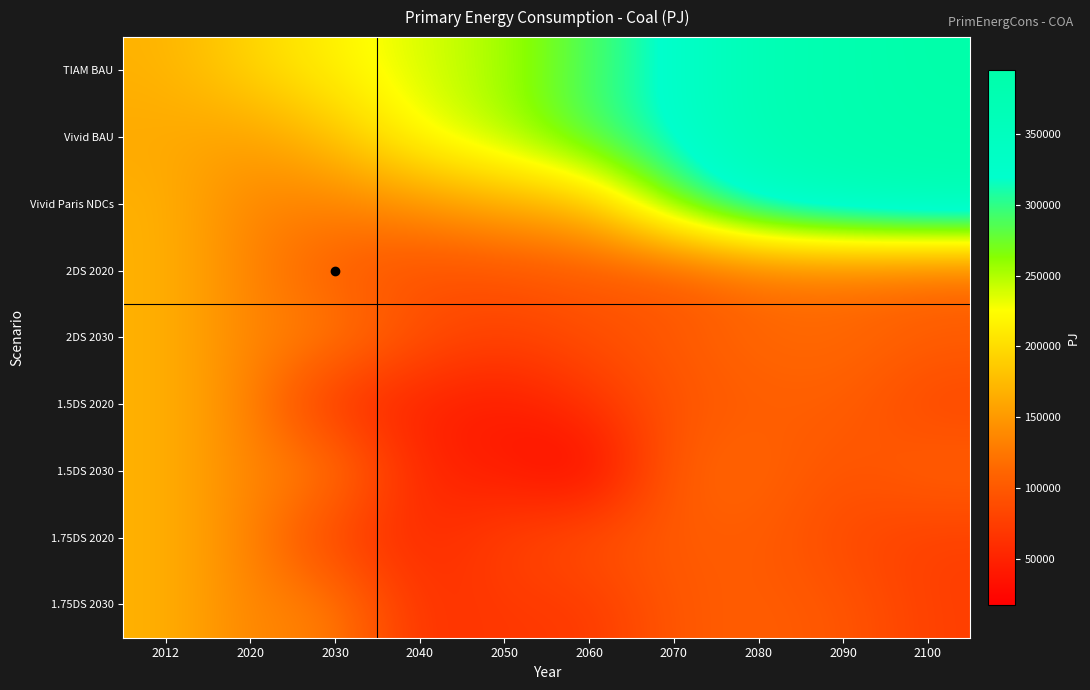

Reading right to left, transcribe all the data shown in this chart.

TIAM BAU: 2100=395134.7	2090=380785.5	2080=371395.1	2070=324720.5	2060=288115.6	2050=252454.7	2040=237028.3	2030=217970.2	2020=194711.1	2012=168306.3
Vivid BAU: 2100=387768.3	2090=382200.8	2080=371735.3	2070=324334.1	2060=290917.2	2050=251619.4	2040=228993.8	2030=180469.8	2020=153928.6	2012=161422.7
Vivid Paris NDCs: 2100=375730.3	2090=361307.8	2080=337810.5	2070=275273.5	2060=177795.8	2050=164600.2	2040=144919.8	2030=131730.8	2020=134111.2	2012=168306.3
2DS 2020: 2100=109039.6	2090=116705.0	2080=114981.0	2070=97822.8	2060=100476.9	2050=93773.6	2040=90355.3	2030=102966.7	2020=134111.2	2012=168306.3
2DS 2030: 2100=105360.2	2090=115156.6	2080=113910.6	2070=100864.8	2060=90891.2	2050=78667.3	2040=91801.2	2030=131730.8	2020=134111.2	2012=168306.3
1.5DS 2020: 2100=81988.5	2090=105528.4	2080=103363.9	2070=95885.8	2060=64120.8	2050=40156.3	2040=49505.3	2030=60331.3	2020=134111.2	2012=168306.3
1.5DS 2030: 2100=110022.5	2090=93216.1	2080=112744.1	2070=107675.0	2060=17666.4	2050=44198.9	2040=51733.3	2030=131730.8	2020=134111.2	2012=168306.3
1.75DS 2020: 2100=75625.2	2090=85635.1	2080=103606.2	2070=101136.9	2060=95662.4	2050=77967.1	2040=56113.5	2030=76009.8	2020=134111.2	2012=168306.3
1.75DS 2030: 2100=76205.1	2090=98773.4	2080=103759.7	2070=100218.4	2060=69500.1	2050=71181.8	2040=61860.9	2030=131730.8	2020=134111.2	2012=168306.3